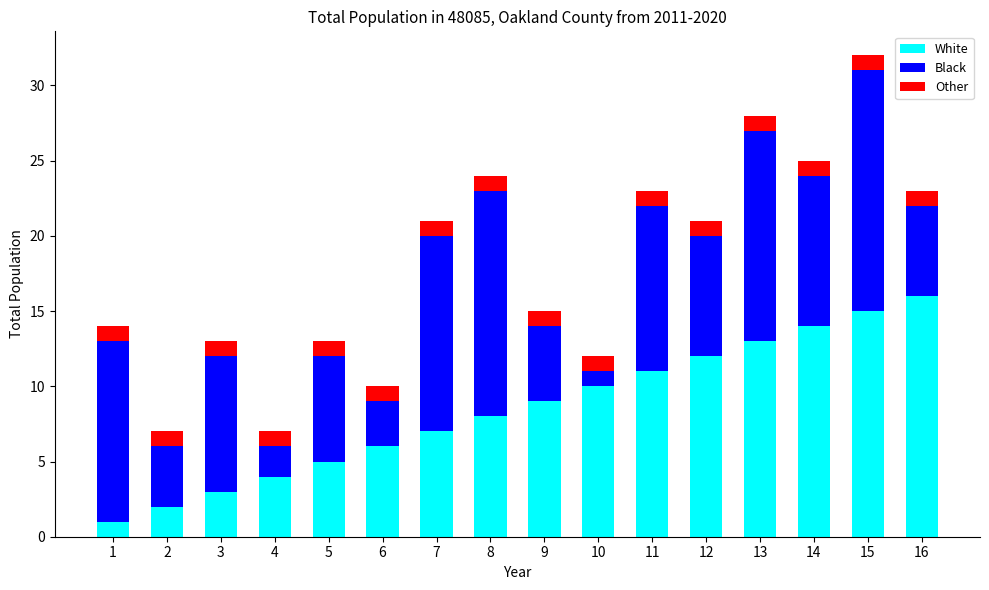

Which category has the highest value in the White series?

16